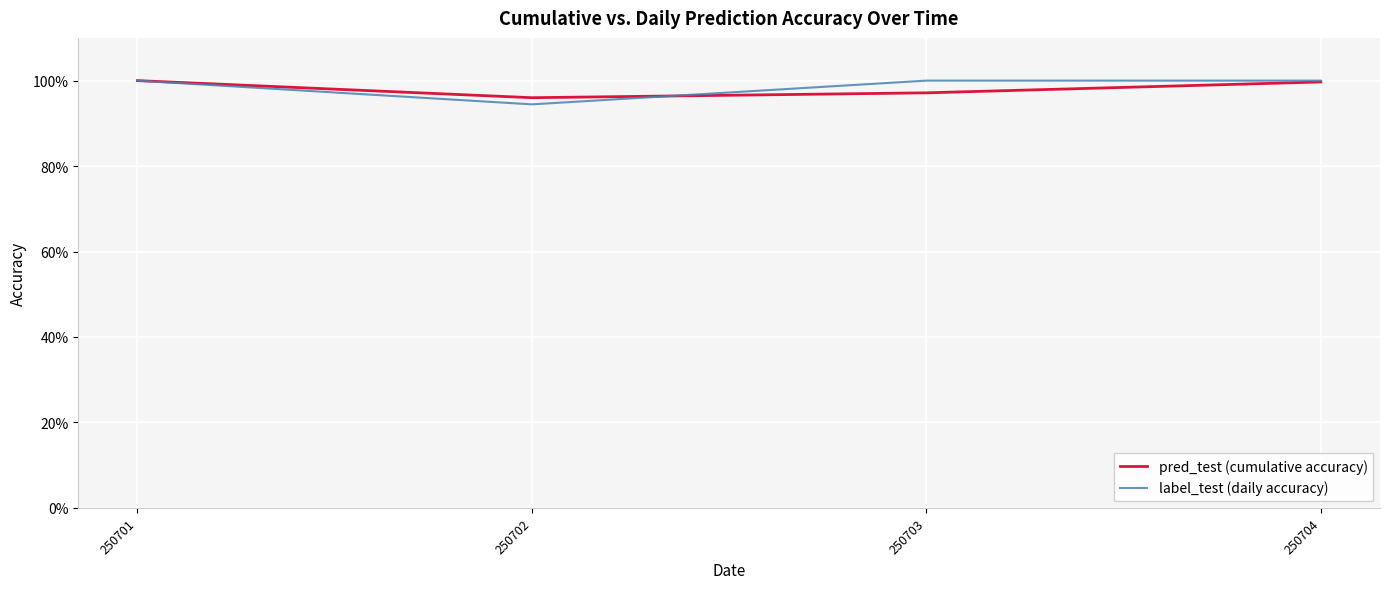

Rank the series by their average value, from highest to lowest.

label_test (daily accuracy), pred_test (cumulative accuracy)